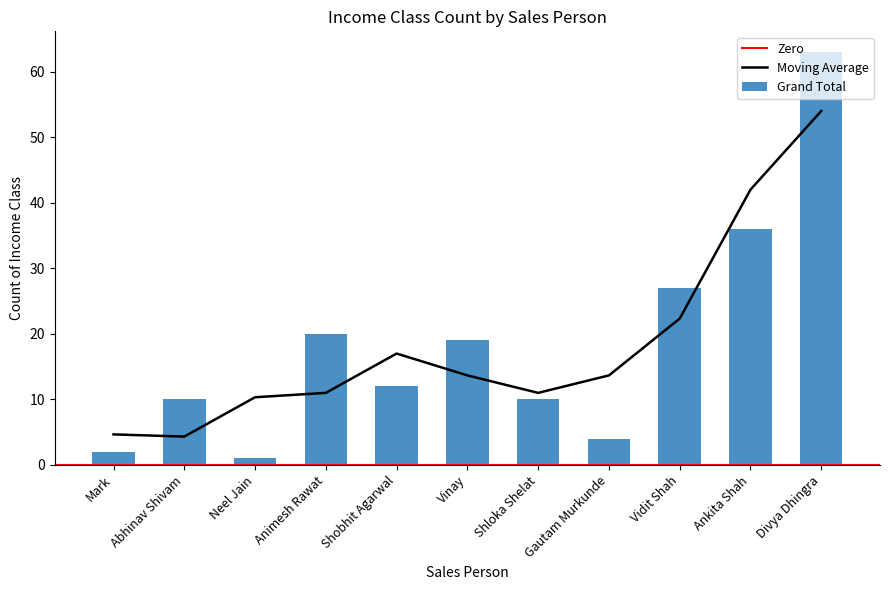

Rank the categories by value from highest to lowest.

Divya Dhingra, Ankita Shah, Vidit Shah, Animesh Rawat, Vinay, Shobhit Agarwal, Abhinav Shivam, Shloka Shelat, Gautam Murkunde, Mark, Neel Jain